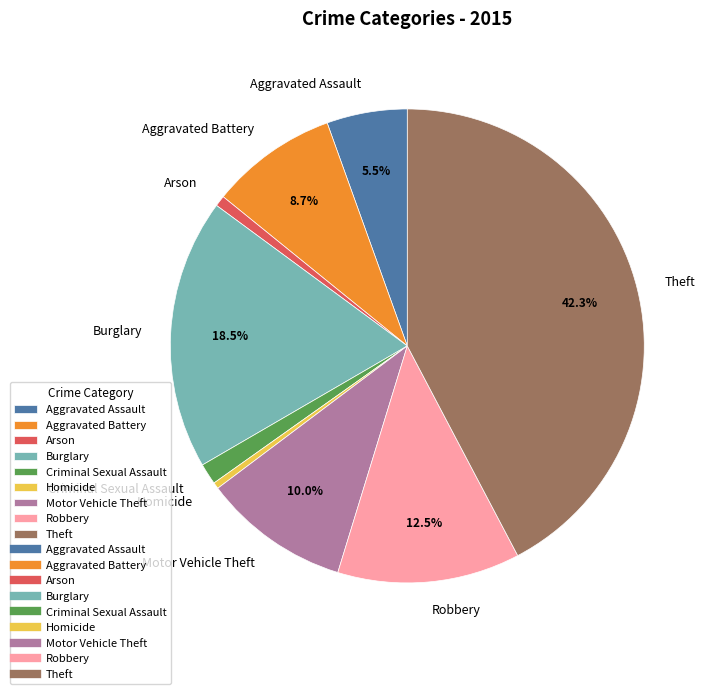

What is the ratio of the value at Aggravated Battery to the value at Arson?

11.8